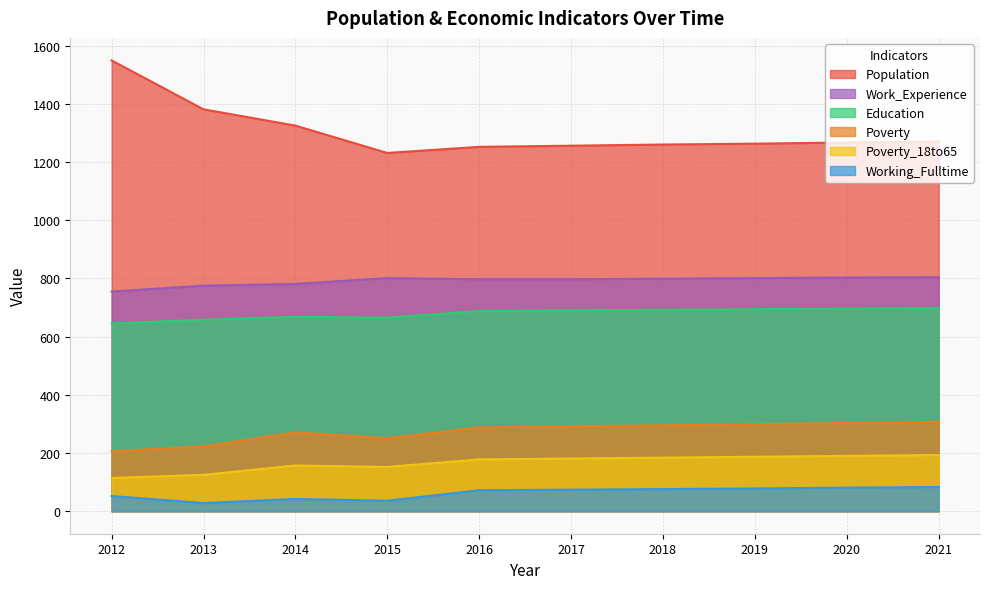

What is the difference between the maximum and second lowest values in the Working_Fulltime series?

47